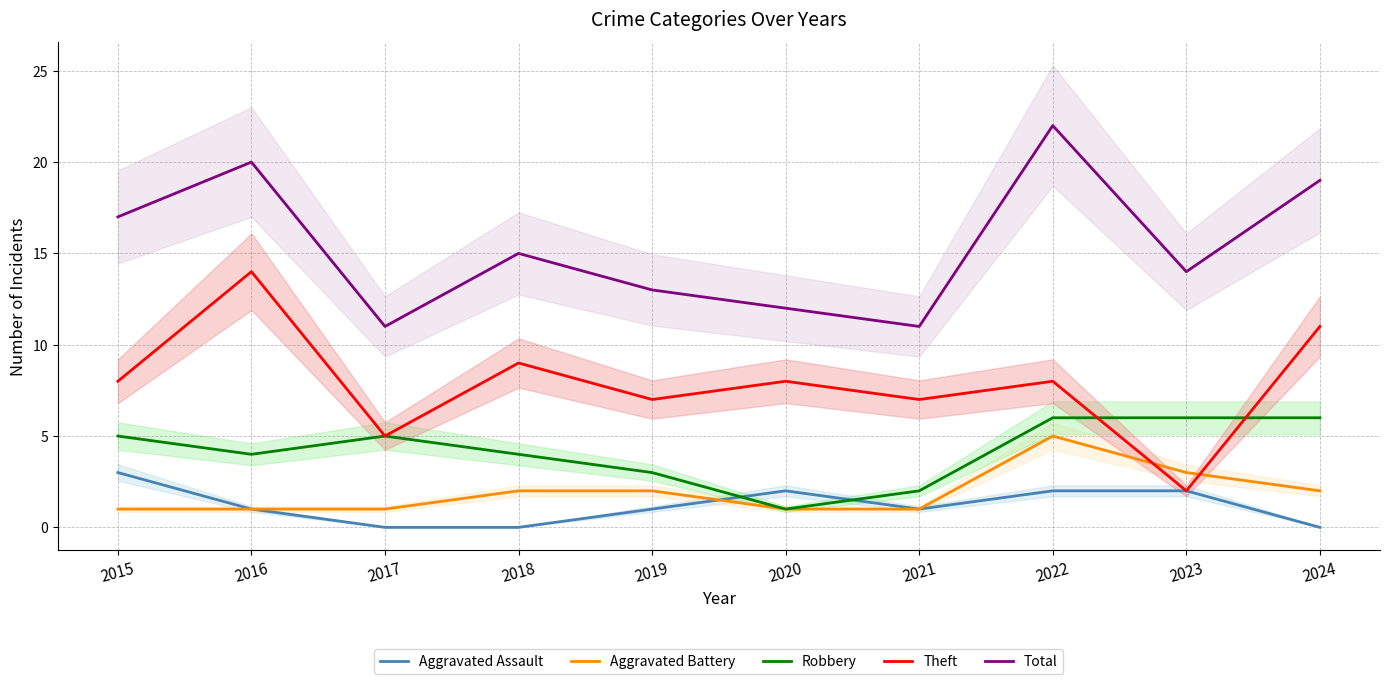

Does the chart display data point markers on the line(s)?

No